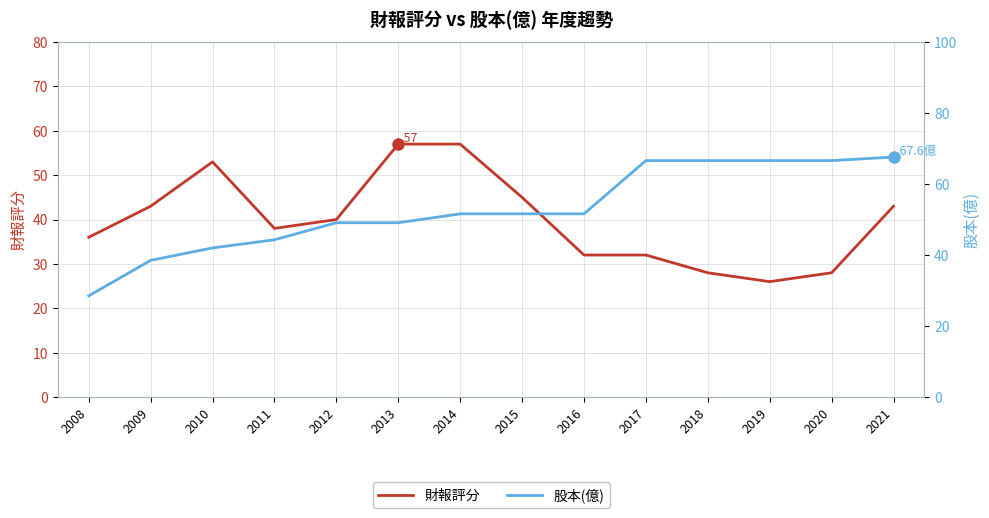

What is the spread (max minus min) of values at 2012?

9.1